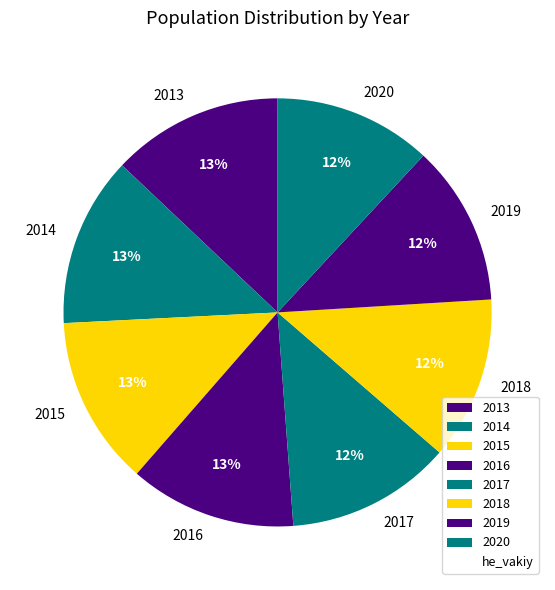

Is the sum of 2014 and 2015 greater than half?

No